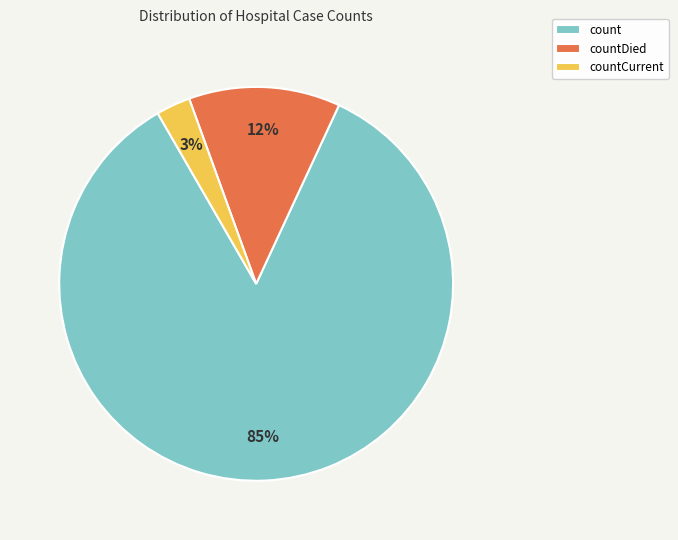

What percentage is the count slice, to the nearest percent?

85%